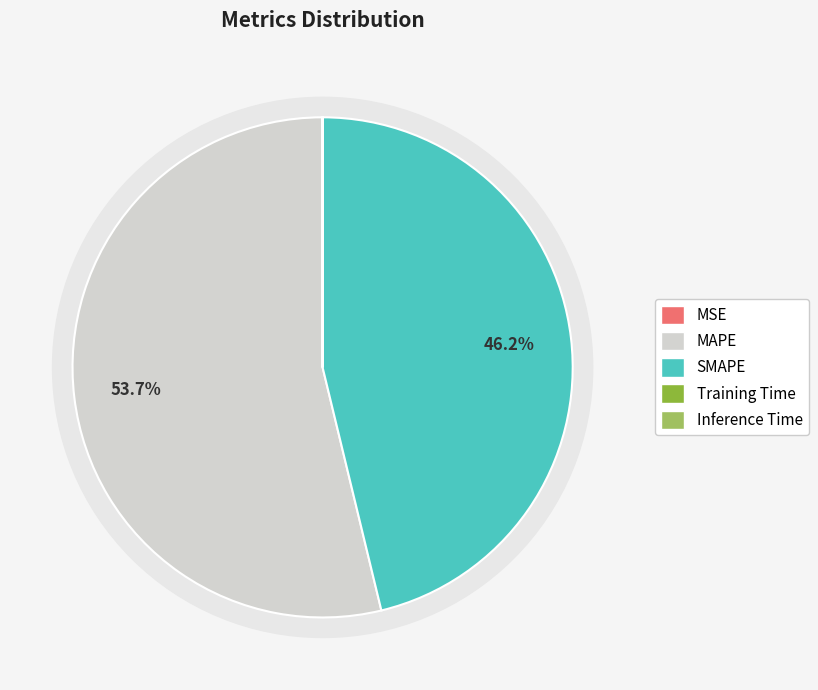

Is it true that Inference Time is 10% of the pie?

False